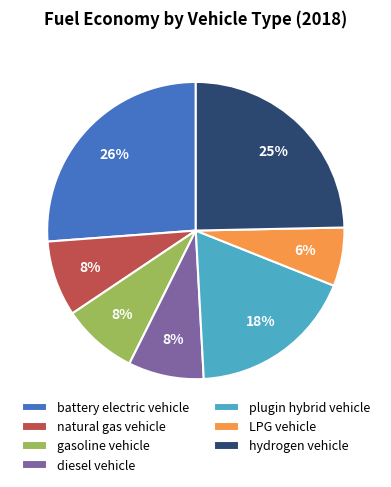

How many slices are in this pie chart?

7